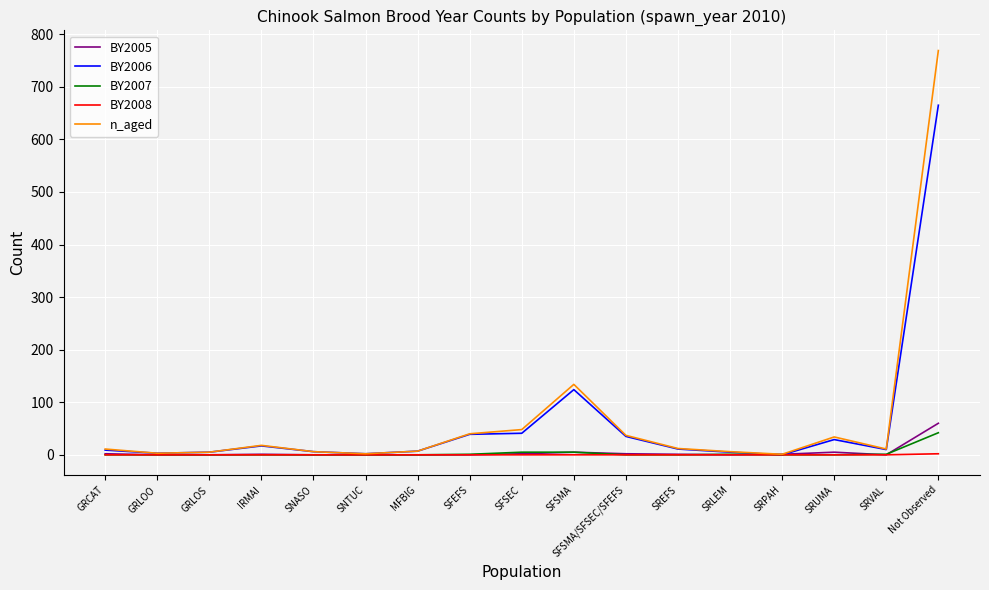

Is this an area chart (filled region under the line)?

No